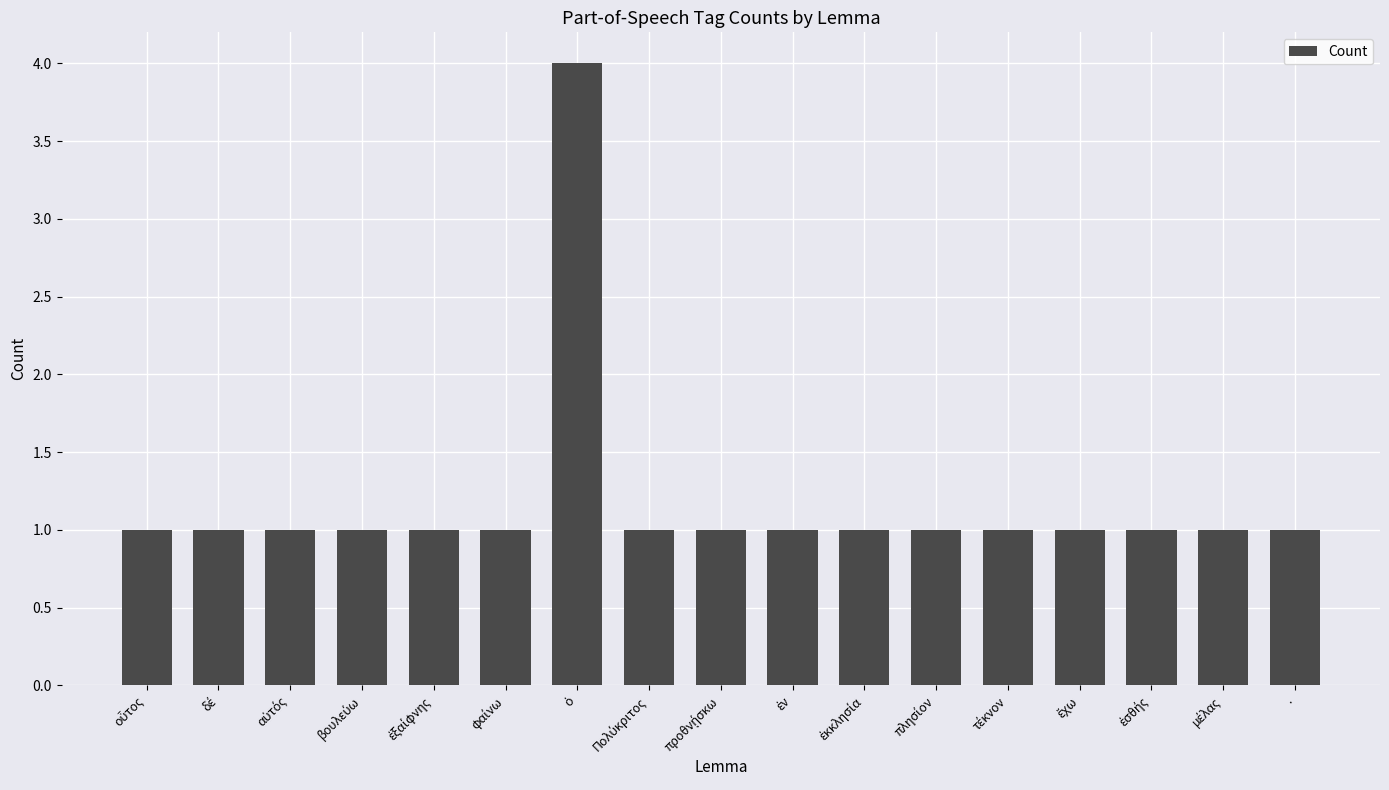

What is the value of the 15th bar from the left?

1